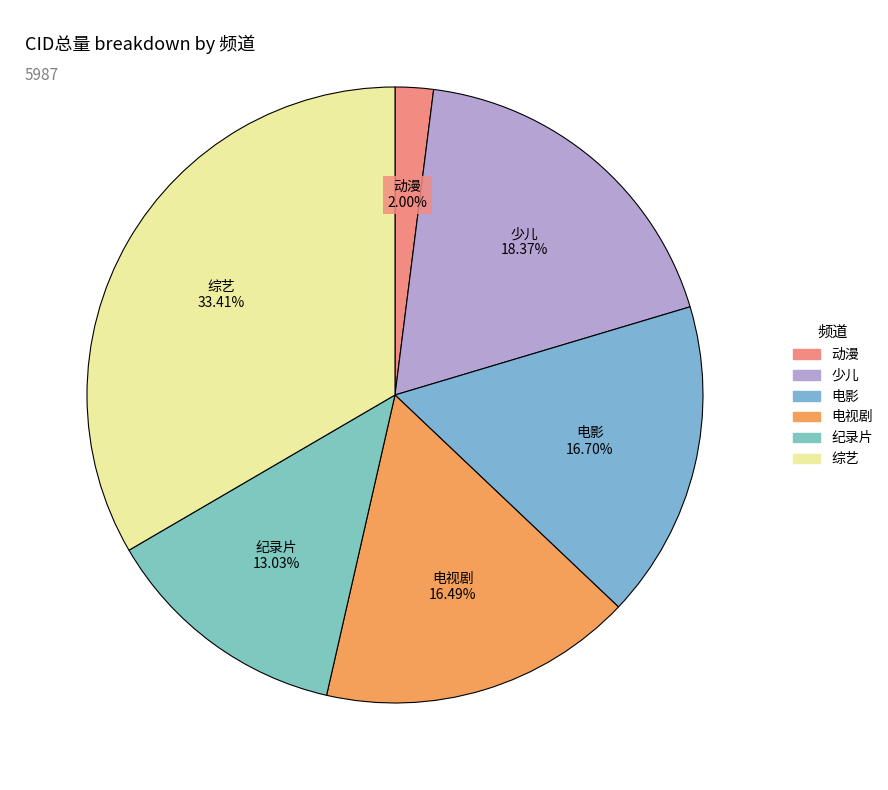

What is the total percentage of 电视剧 and 少儿?

34.9%